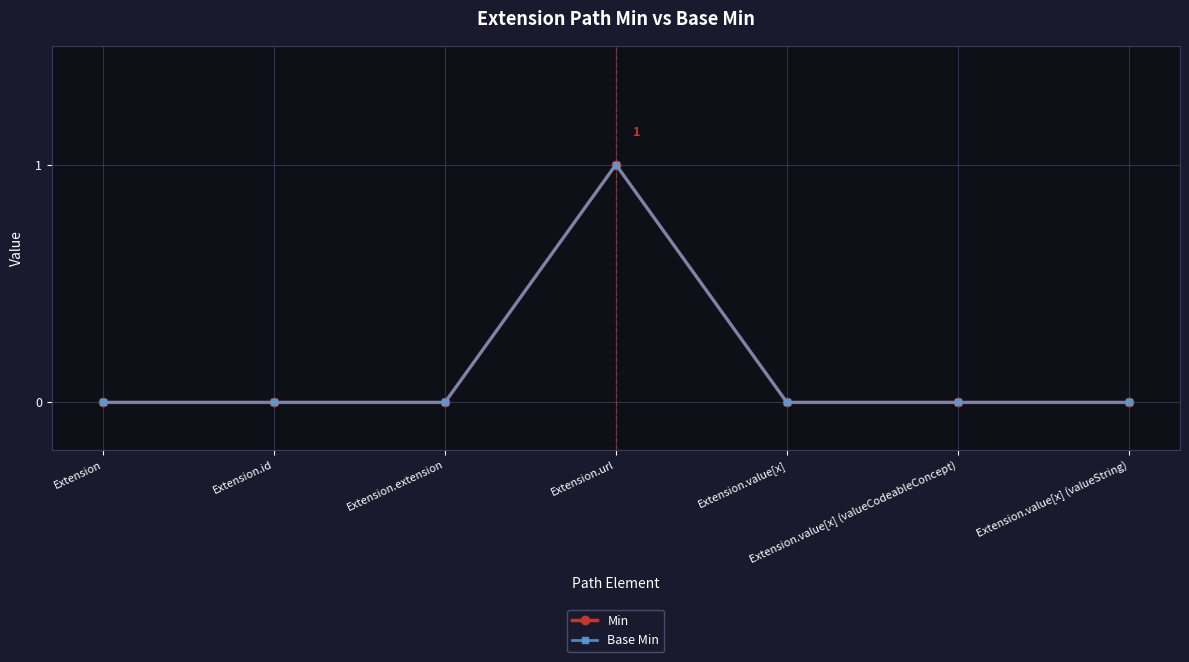

Rank the series by their maximum value, from highest to lowest.

Min, Base Min